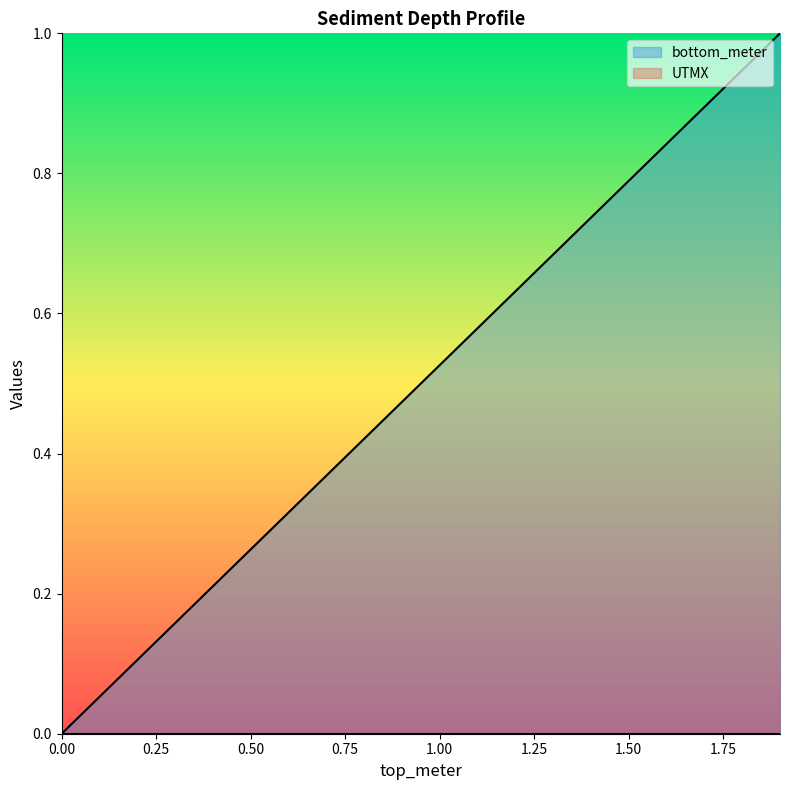

Does the chart display data point markers on the line(s)?

No